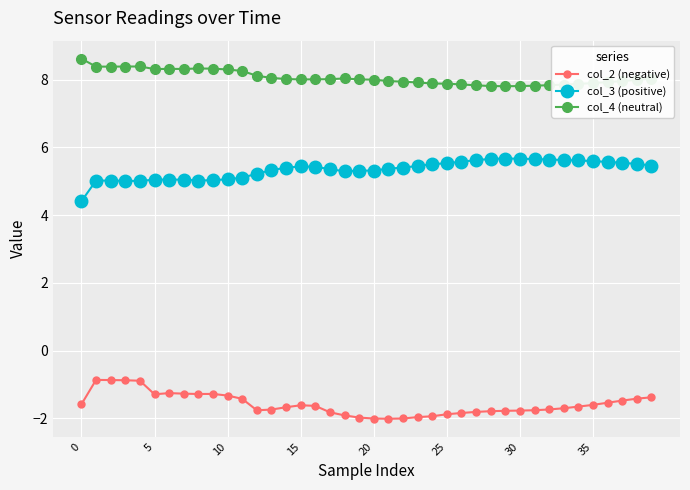

Is this an area chart (filled region under the line)?

No